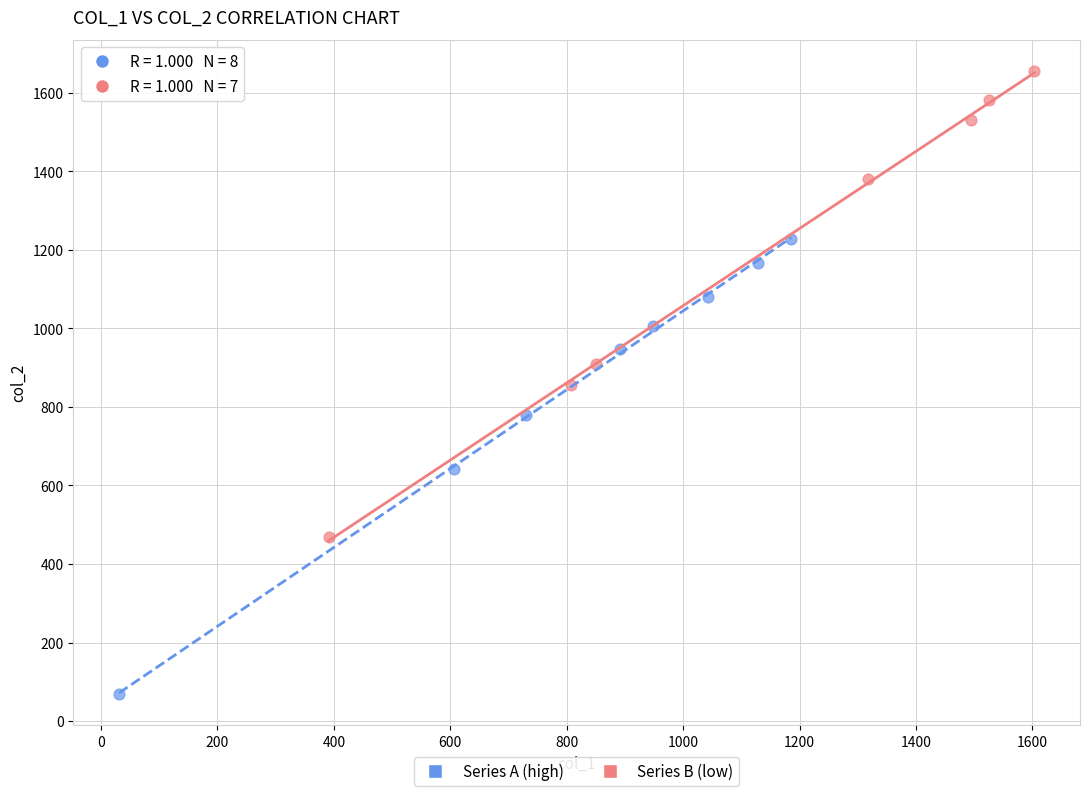

Which series reaches the minimum Y coordinate?

Series A (high)